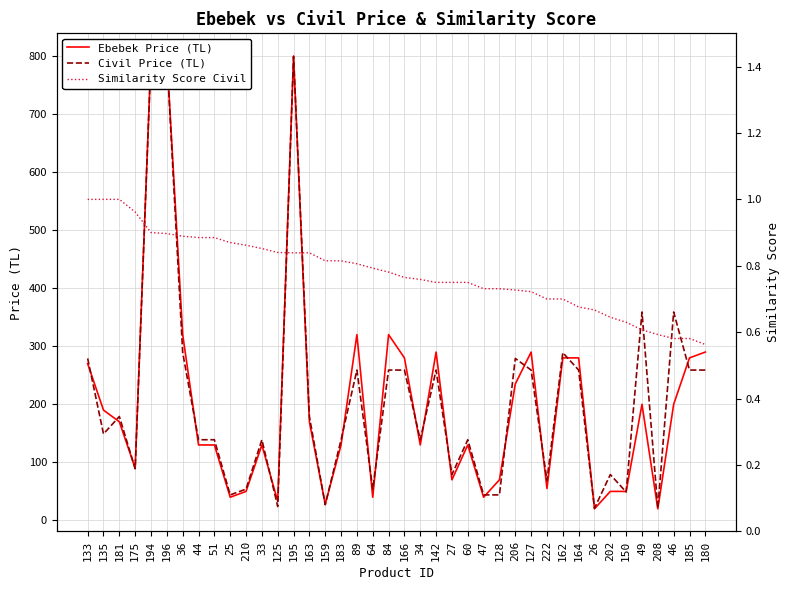

Which series has the widest spread of values?

Ebebek Price (TL)